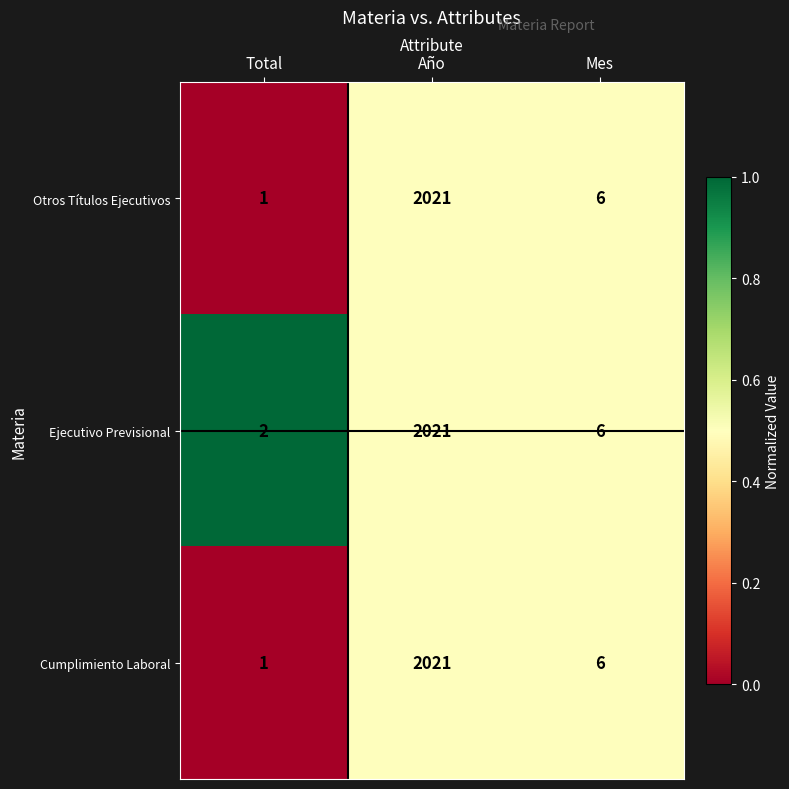

What is the approximate value of Cumplimiento Laboral at Año, to the nearest 10?

2020